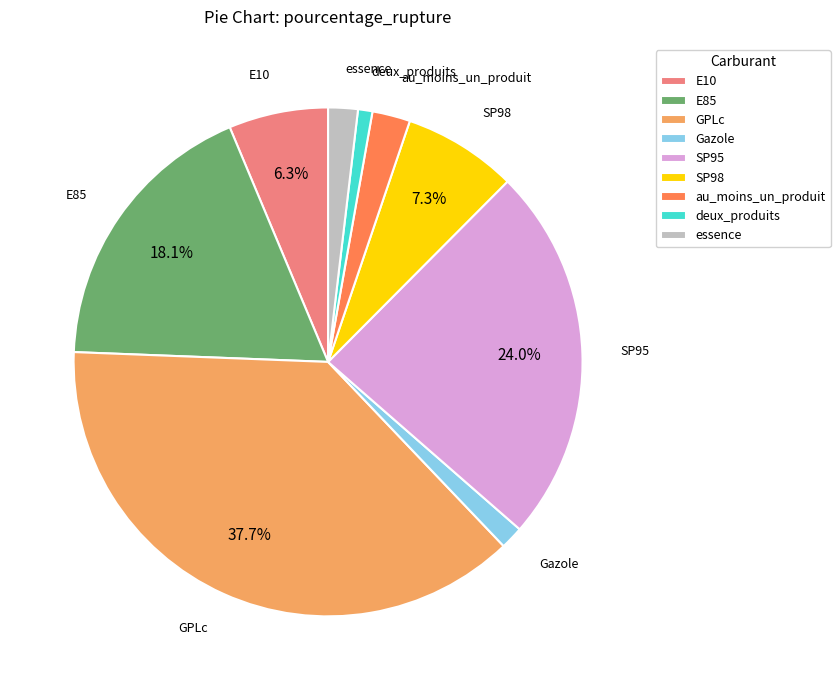

Between E10 and SP98, which is larger?

SP98